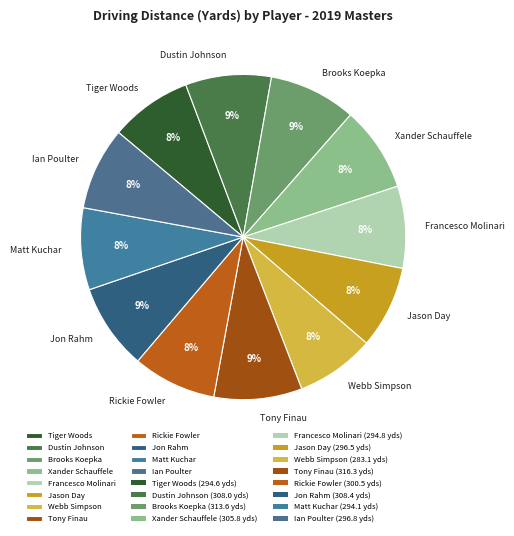

To the nearest percent, what is the difference between the largest and smallest slice percentages?

1%